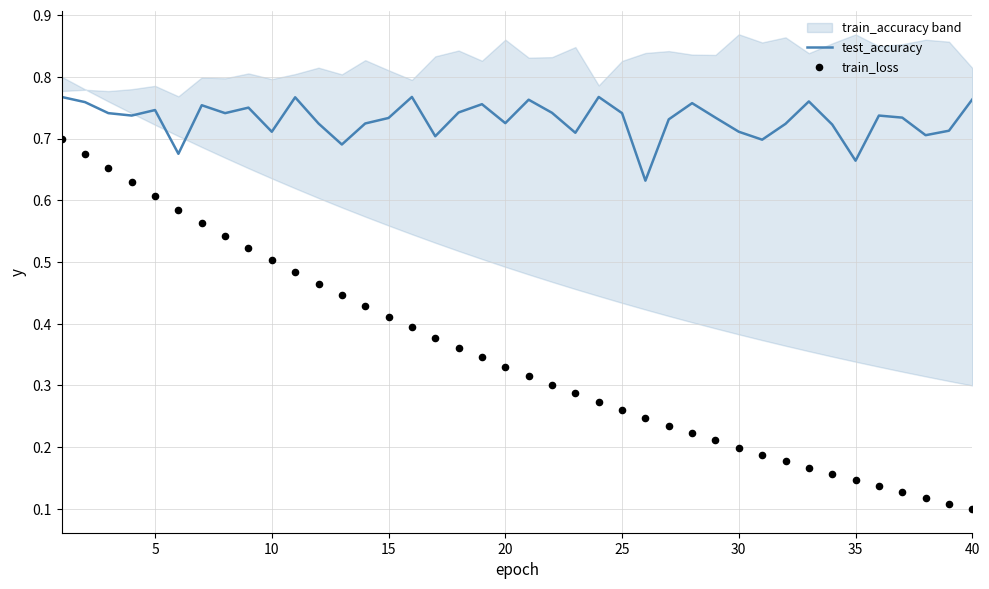

Which series has the largest total across all categories?

test_accuracy